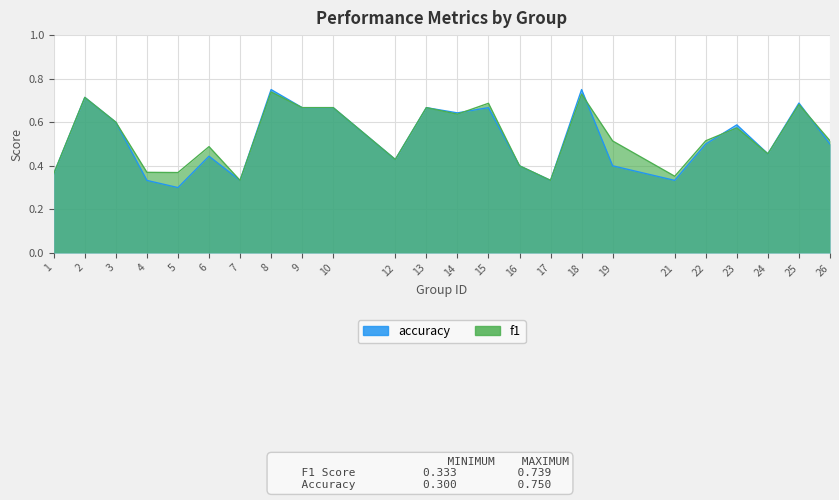

What is the approximate value of accuracy at 6?

0.4